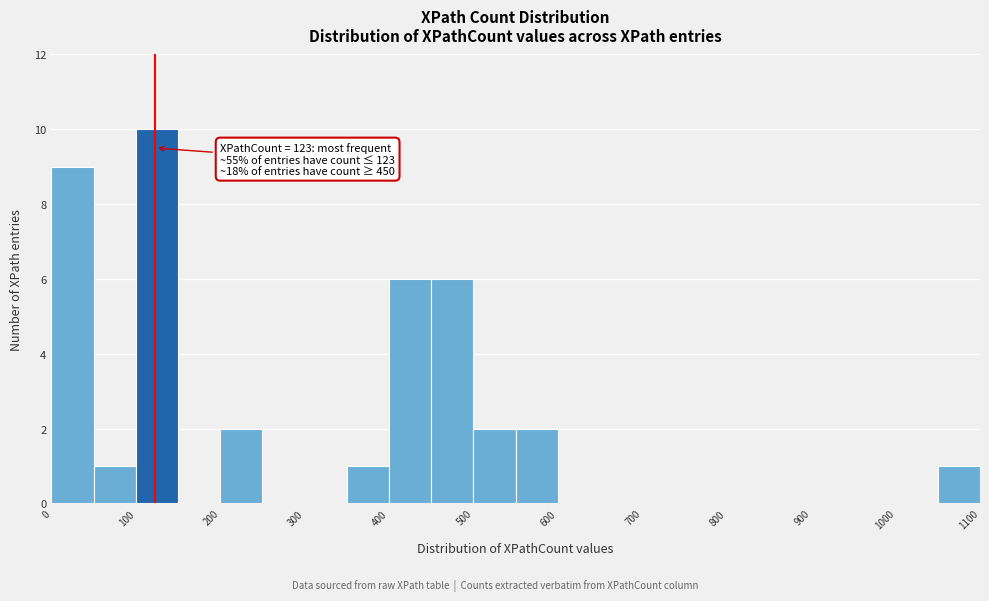

Over which range of the x-axis is the bar tallest?

100 to 150